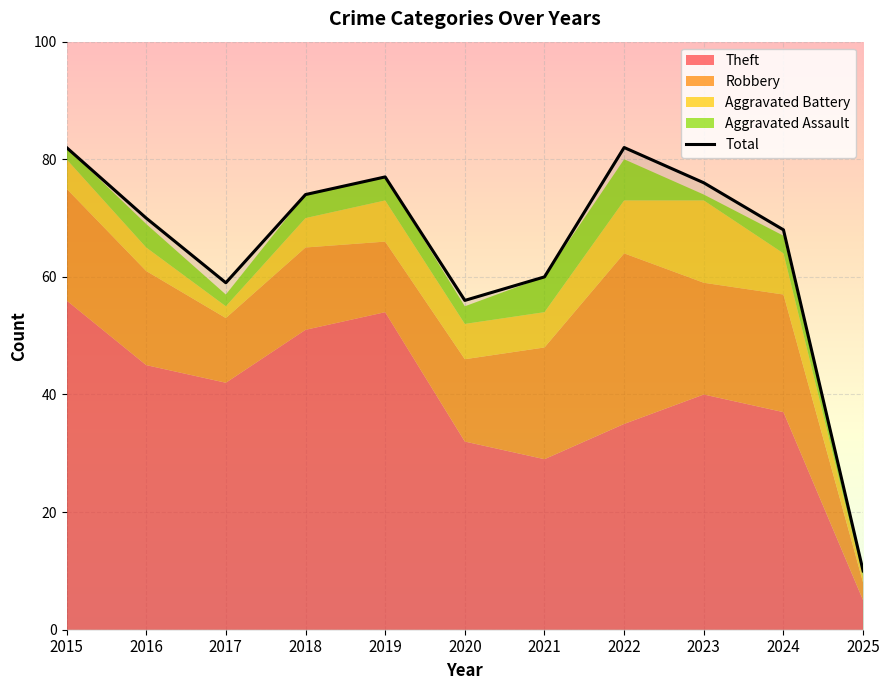

What is the difference between the values at 2023 and 2025?

66